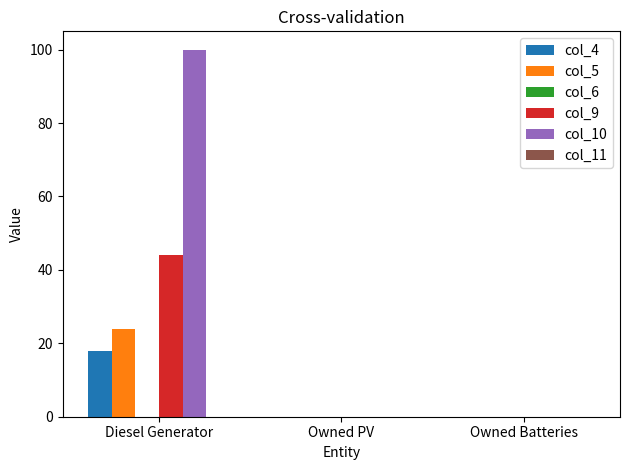

The value of col_4 at Diesel Generator is 12. True or false?

False